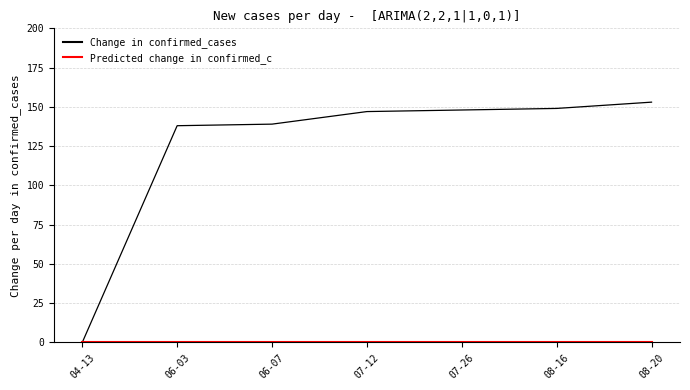

How many values in the Change in confirmed_cases series are below 147?

3